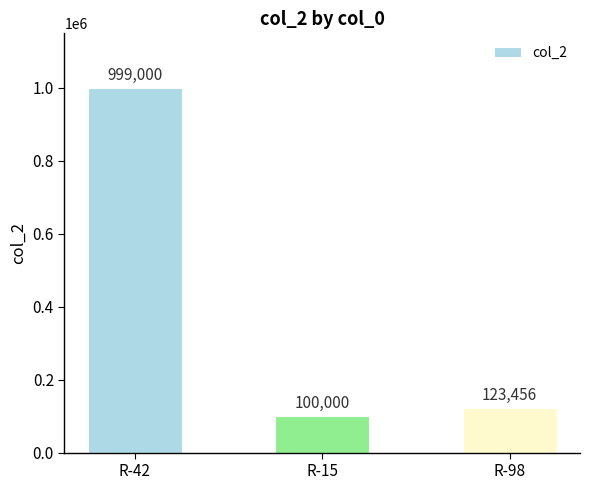

Rank the categories by value from highest to lowest.

R-42, R-98, R-15